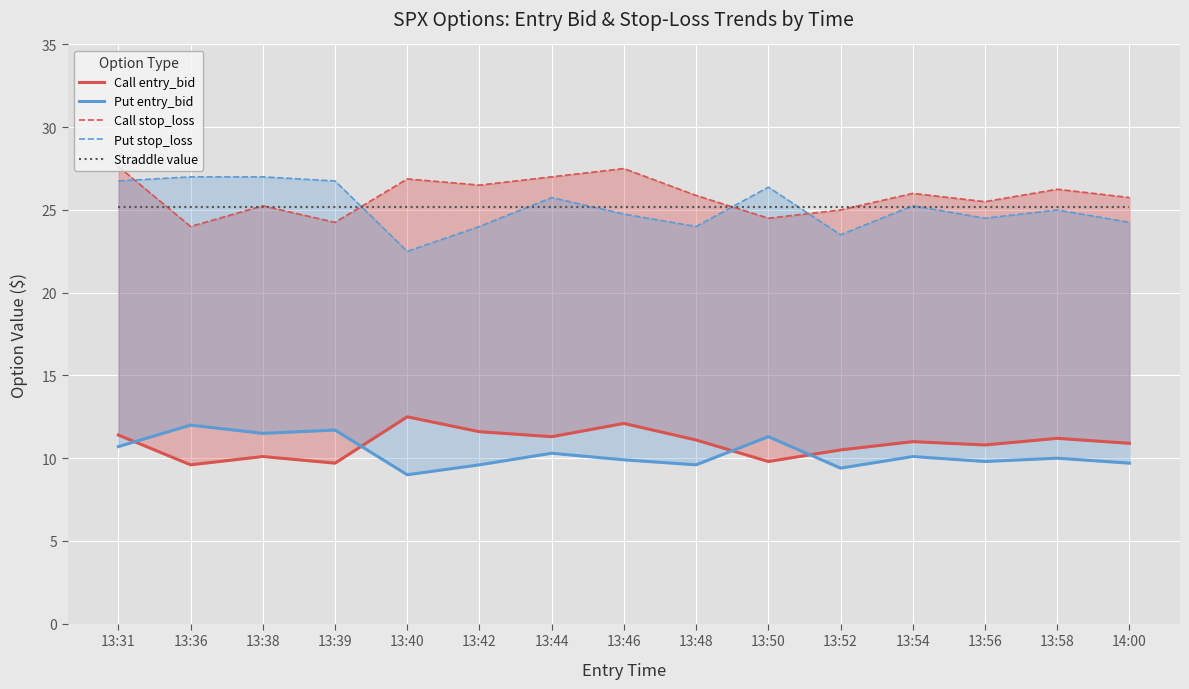

At which label does Straddle value reach its peak?

13:31